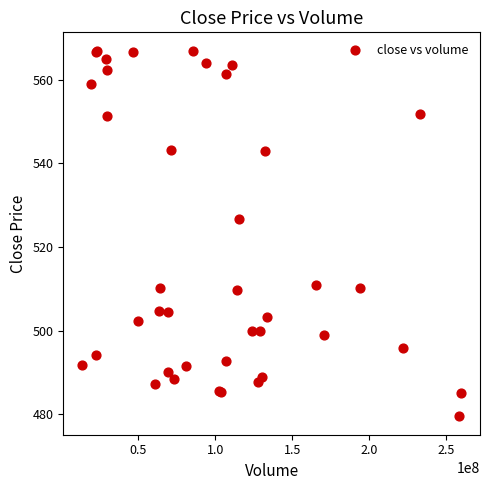

What Y value in the scatter plot is closest to 523?

526.8